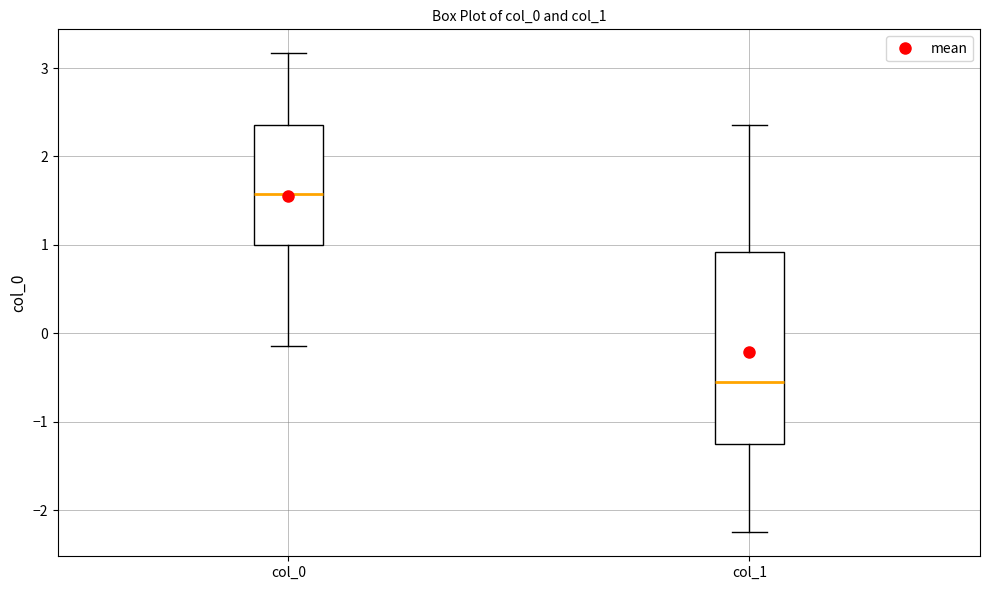

Where does the upper whisker of the box for col_1 end on the y-axis? The values are not printed on the chart, so give them approximately, as read against the axis.

2.4